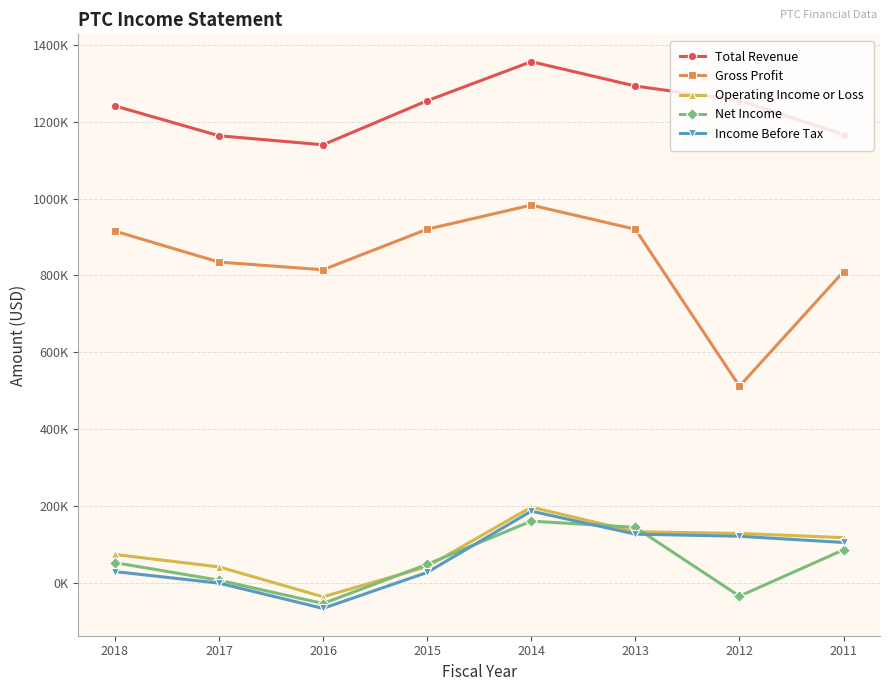

Between which two adjacent categories do Operating Income or Loss and Net Income first intersect?

2016 and 2015